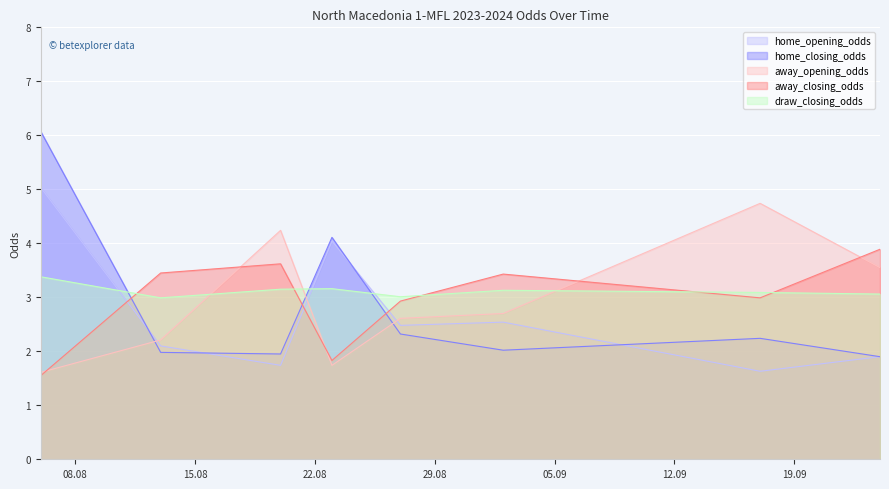

What is the label of the 6th point from the right?

2023-08-20